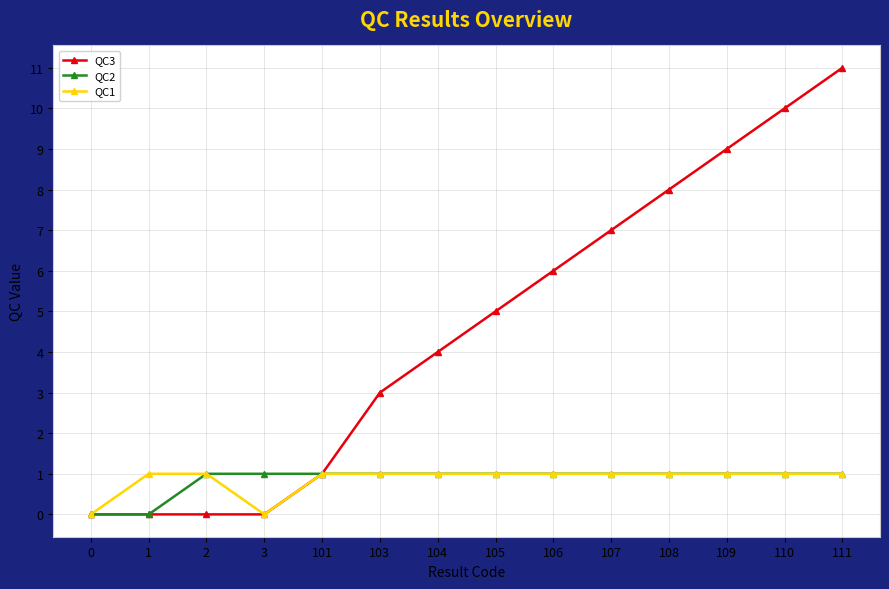

Between 2 and 3, which series saw the biggest shift?

QC1